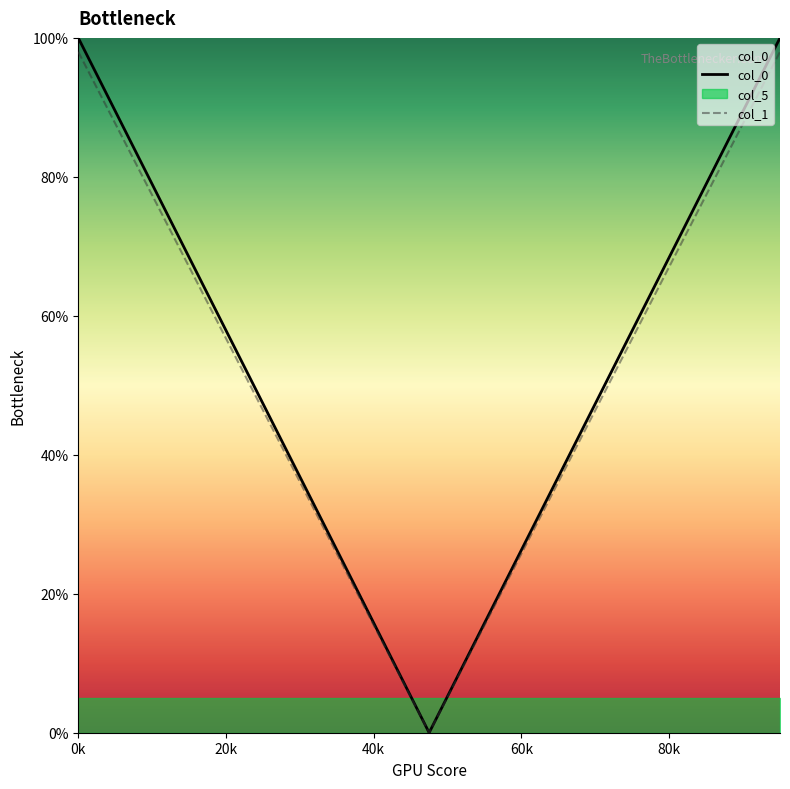

How many values in col_0 are above zero?

38